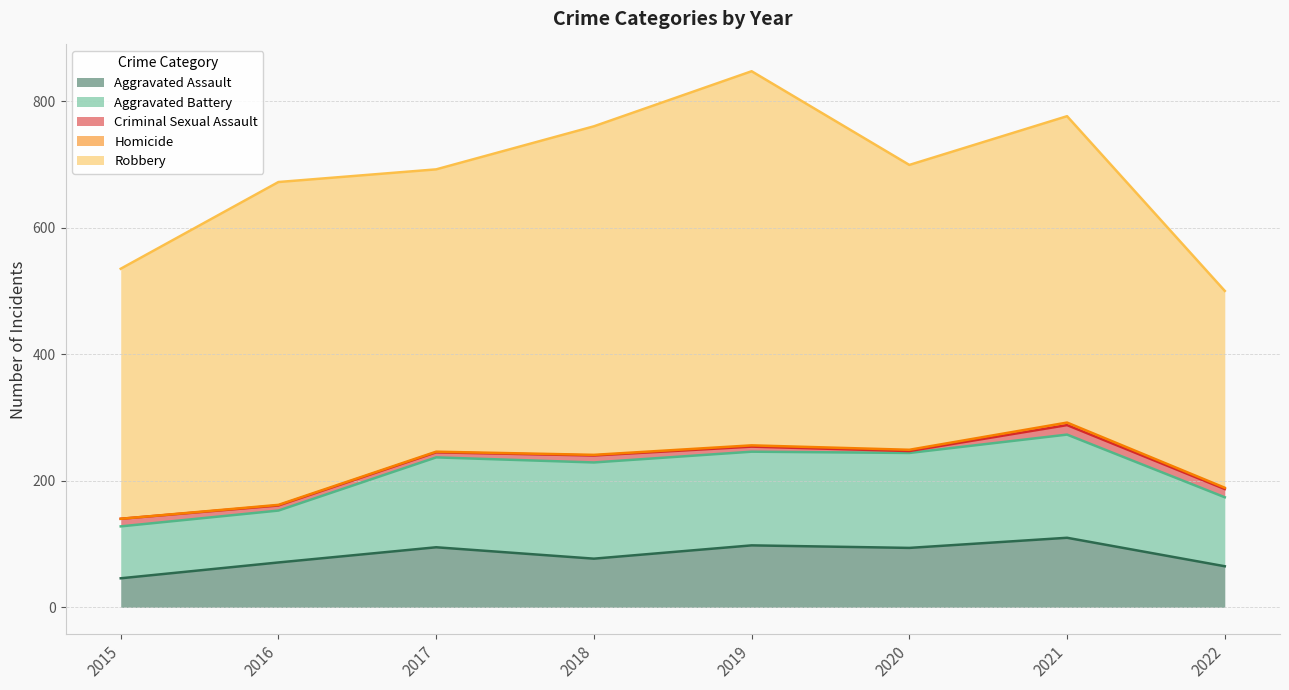

Reading left to right, what are all the values shown in this chart?

Aggravated Assault: 2015=46	2016=71	2017=95	2018=77	2019=98	2020=94	2021=110	2022=65
Aggravated Battery: 2015=82	2016=82	2017=142	2018=152	2019=148	2020=150	2021=163	2022=109
Criminal Sexual Assault: 2015=12	2016=8	2017=8	2018=11	2019=8	2020=3	2021=15	2022=13
Homicide: 2015=0	2016=1	2017=1	2018=1	2019=2	2020=2	2021=4	2022=2
Robbery: 2015=395	2016=510	2017=446	2018=519	2019=591	2020=450	2021=484	2022=311